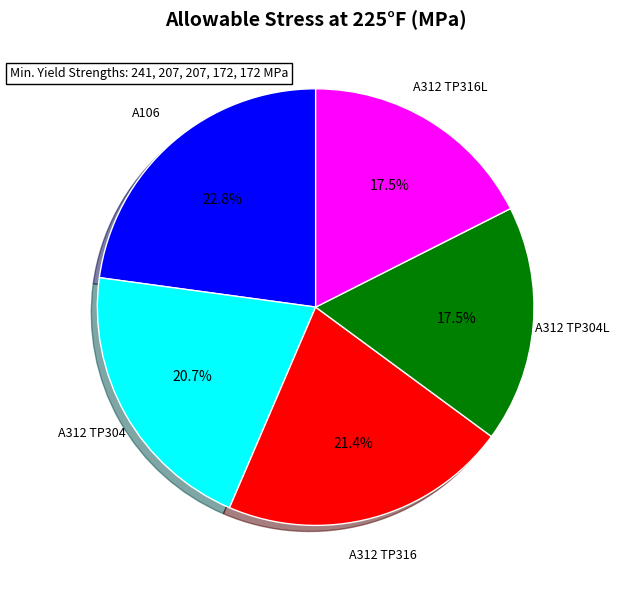

What is the largest slice in the pie chart?

A106